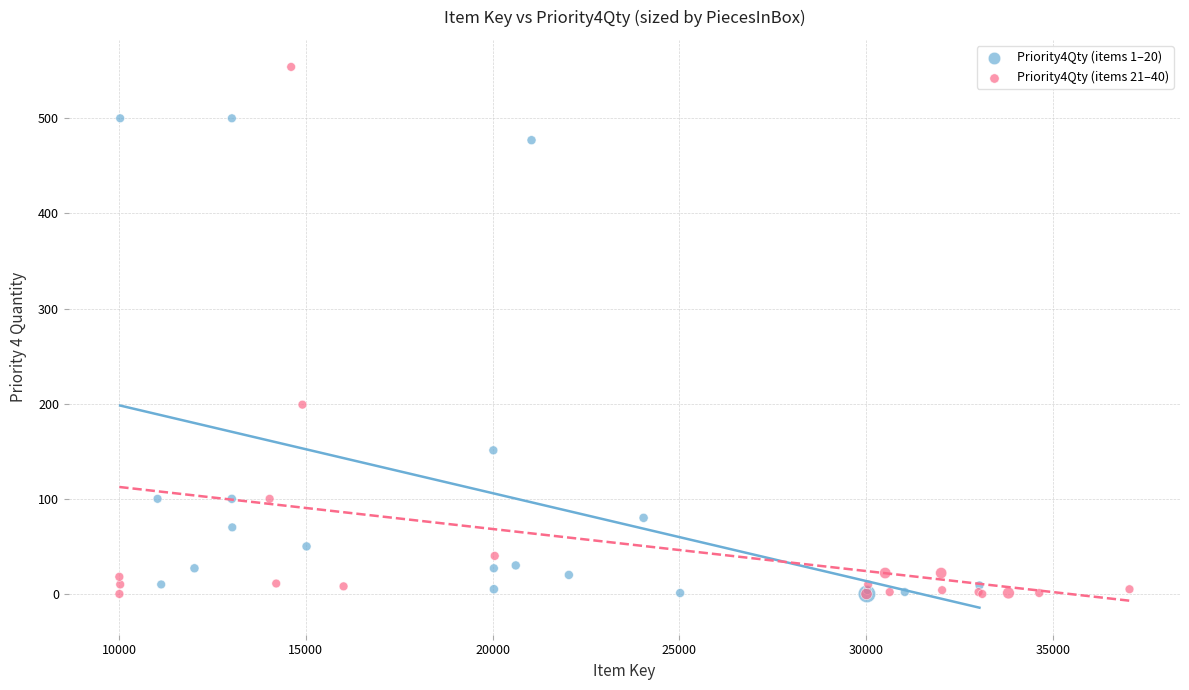

Which series has the widest spread of Y values?

Priority4Qty (items 21–40)